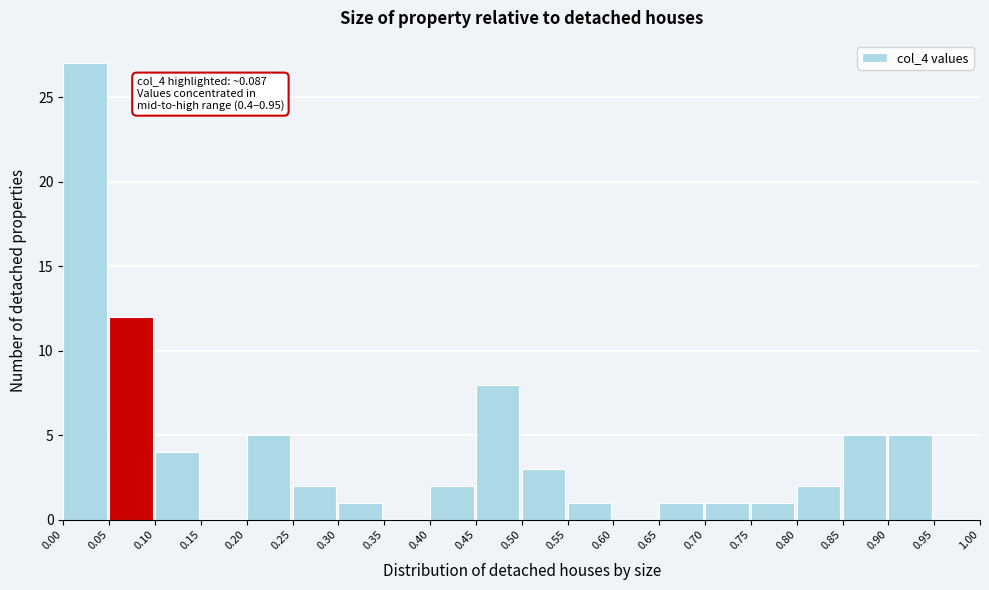

Which range on the x-axis has the tallest bar?

0.00 to 0.05